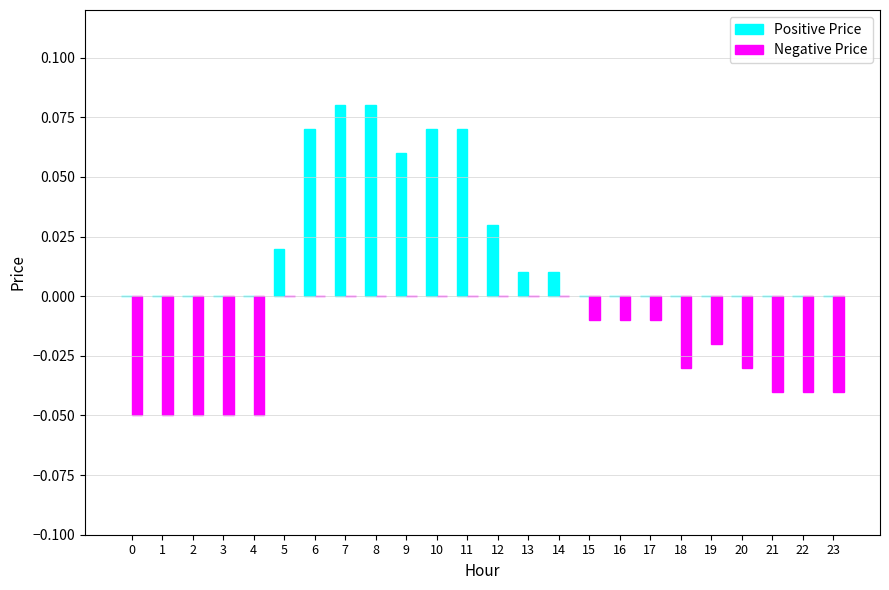

The Positive Price series shows 0.0 at 4. True or false?

True